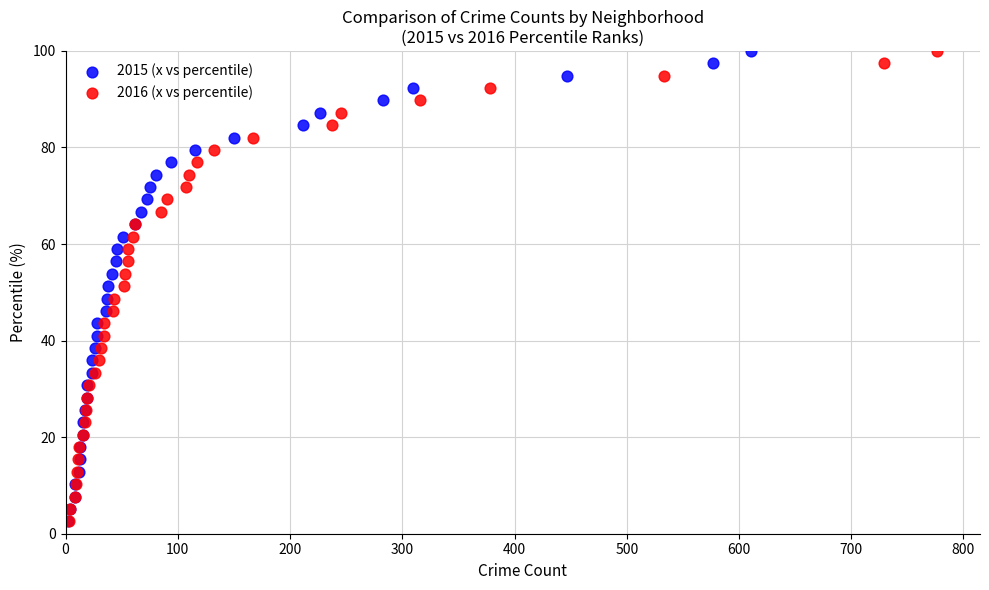

What are all the series names shown in the legend?

2015 (x vs percentile), 2016 (x vs percentile)